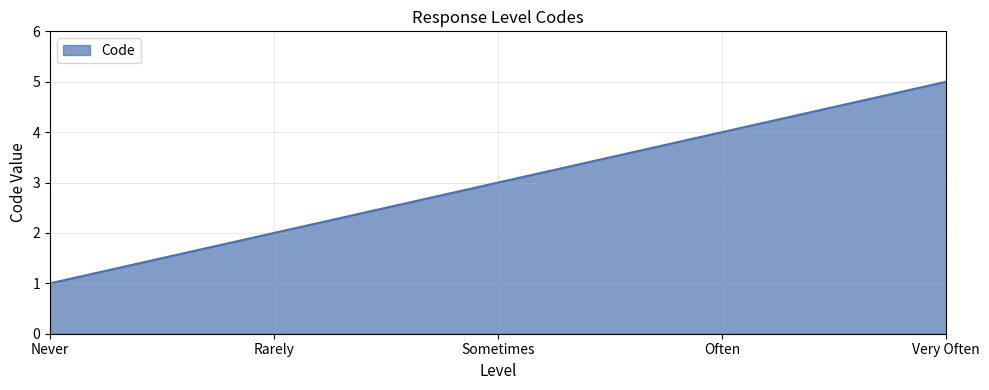

How many lines are shown in the chart?

1